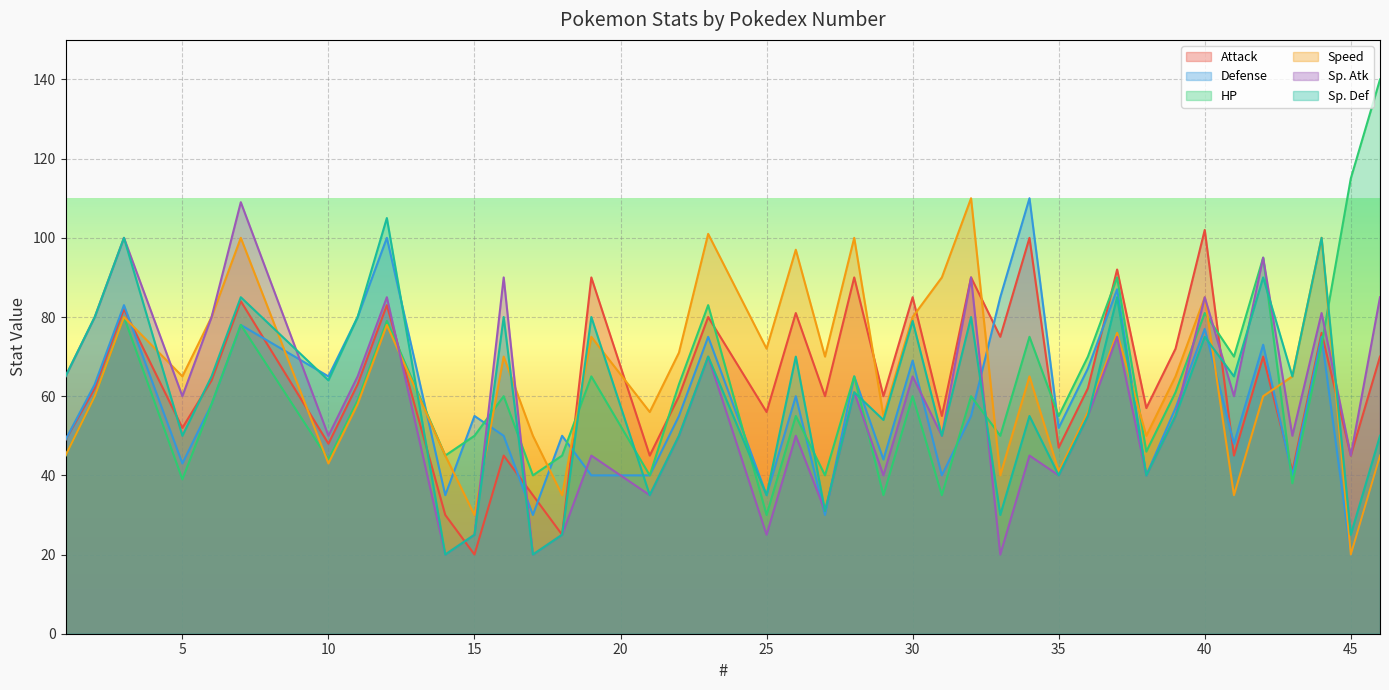

What are all the series names shown in the legend?

Attack, Defense, HP, Speed, Sp. Atk, Sp. Def